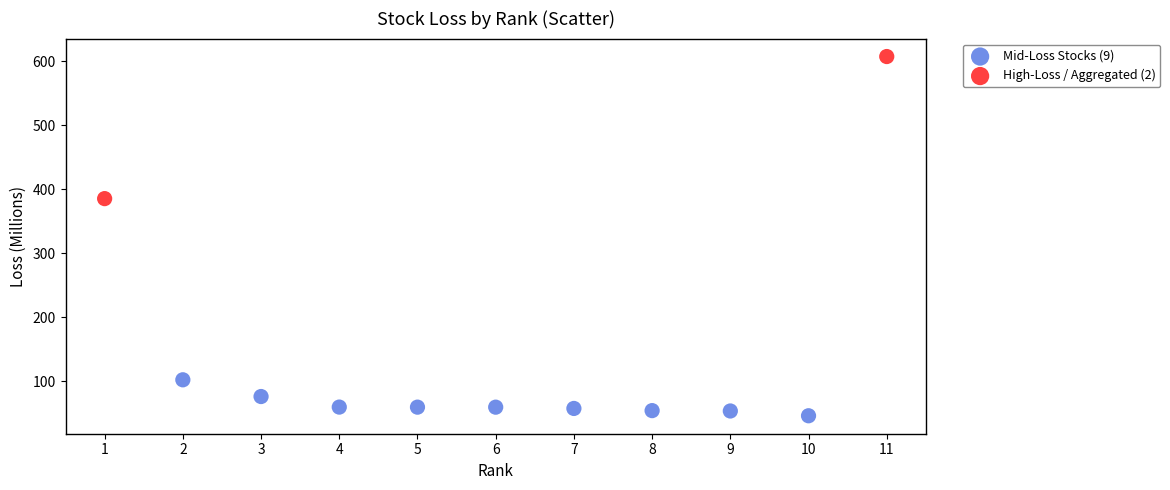

Which series reaches the maximum Y coordinate?

High-Loss / Aggregated (2)